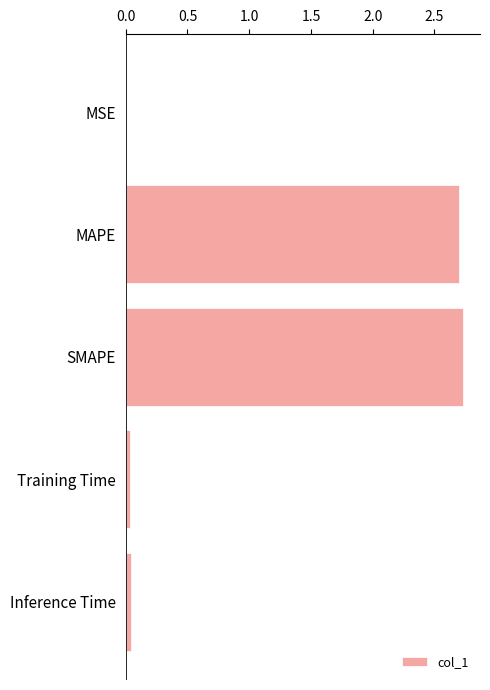

True or false: the data shows 4.1 at MAPE.

False